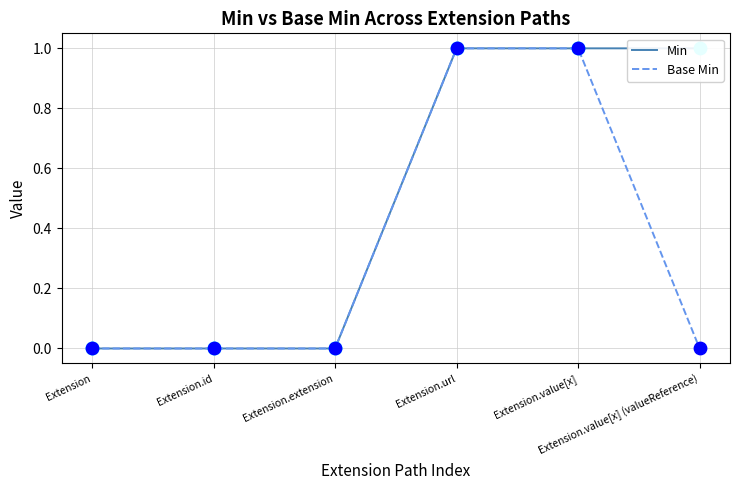

What are all the series names shown in the legend?

Min, Base Min